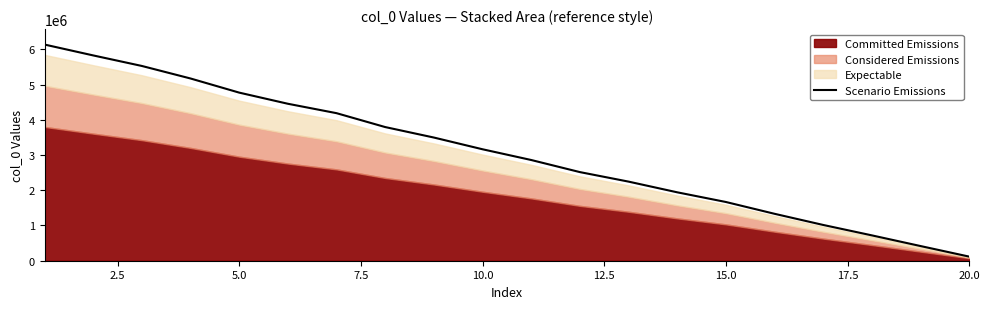

What is the difference between the maximum and minimum values?

6020139.4